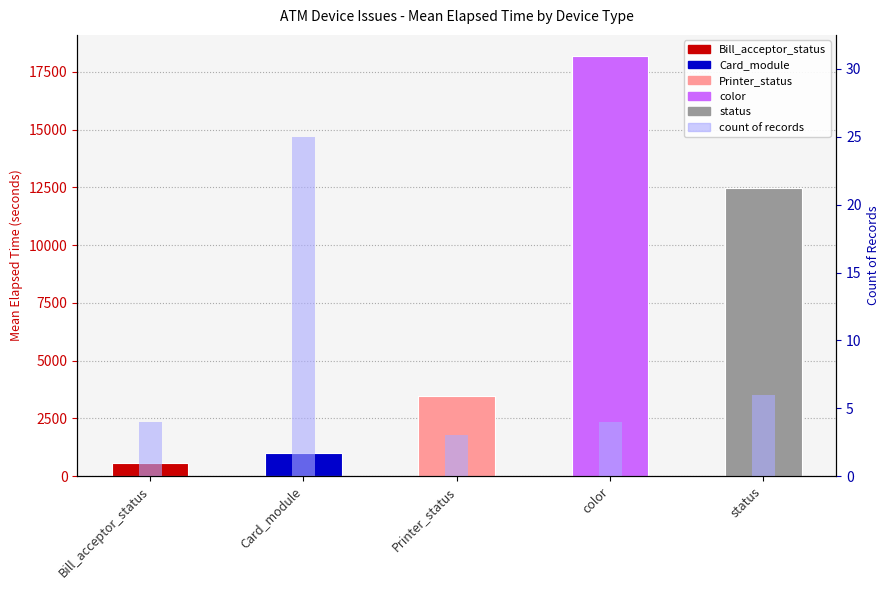

What is the sum of the values at Card_module and Printer_status?

28